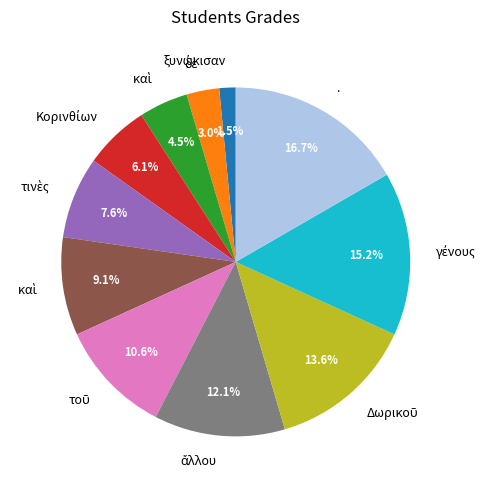

Is there a majority slice in this chart?

No